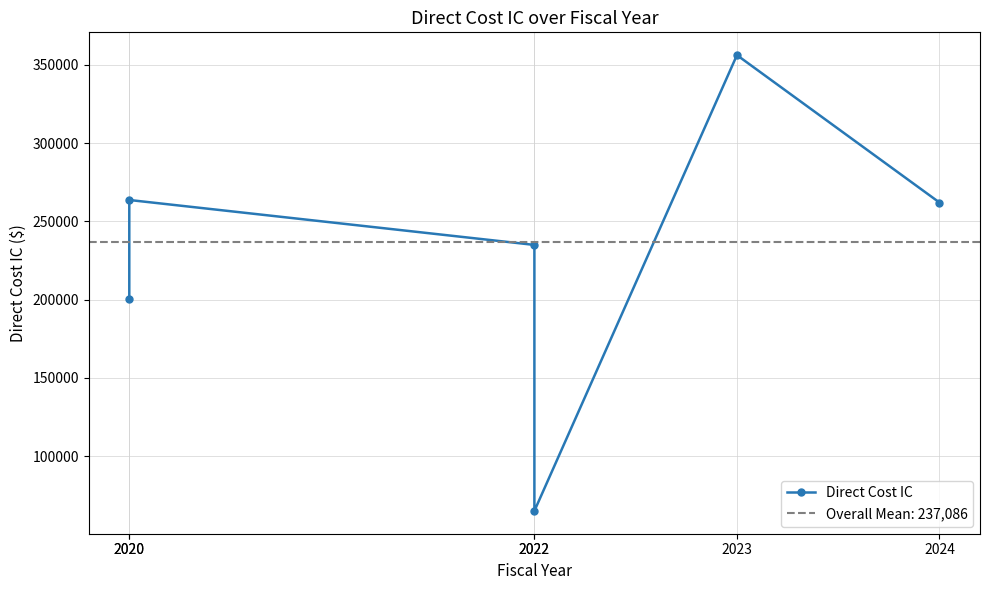

Reading right to left, what are all the values shown in this chart?

262096	356308	64992	235007	263720	200394